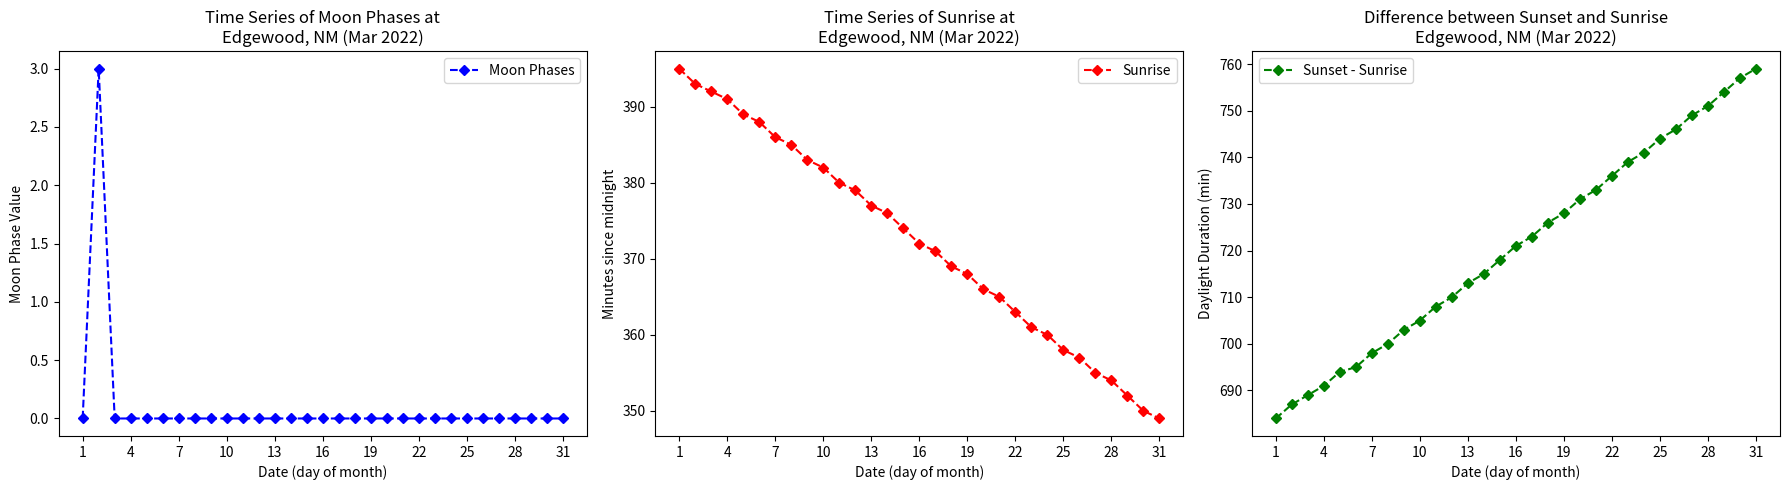

Reading left to right, transcribe all the data shown in this chart.

Moon Phases: 0	3	0	0	0	0	0	0	0	0	0	0	0	0	0	0	0	0	0	0	0	0	0	0	0	0	0	0	0	0	0
Sunrise: 395	393	392	391	389	388	386	385	383	382	380	379	377	376	374	372	371	369	368	366	365	363	361	360	358	357	355	354	352	350	349
Sunset - Sunrise: 684	687	689	691	694	695	698	700	703	705	708	710	713	715	718	721	723	726	728	731	733	736	739	741	744	746	749	751	754	757	759